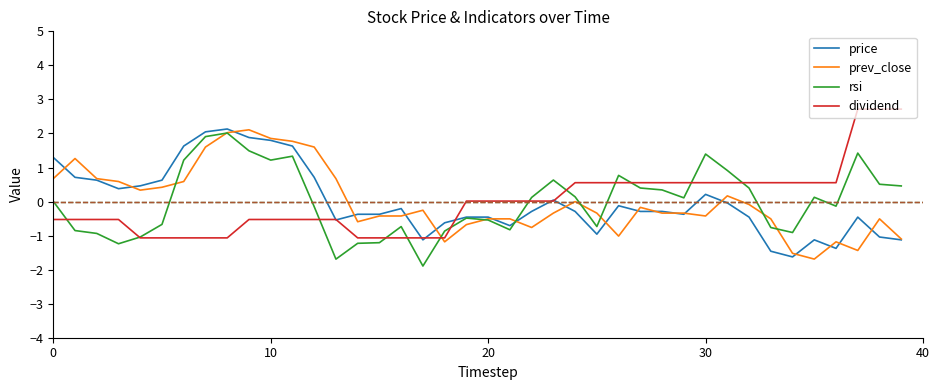

What is the lowest value of the prev_close series?

-1.7